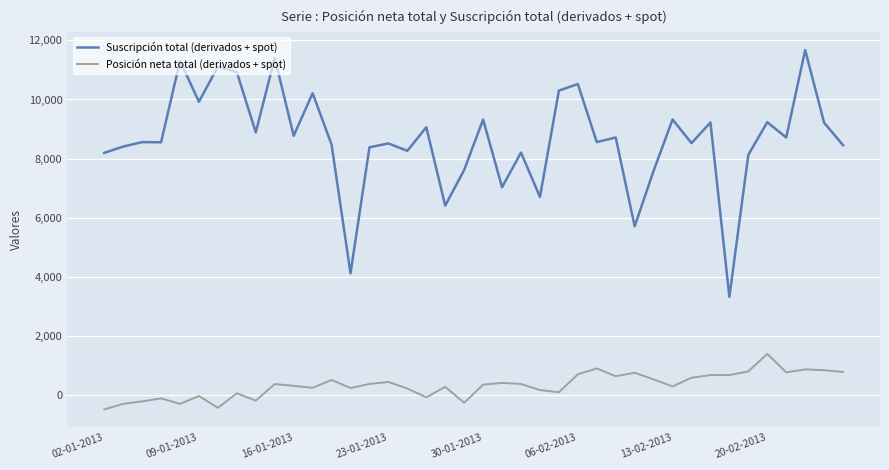

List the series in order of their overall mean, lowest first.

Posición neta total (derivados + spot), Suscripción total (derivados + spot)